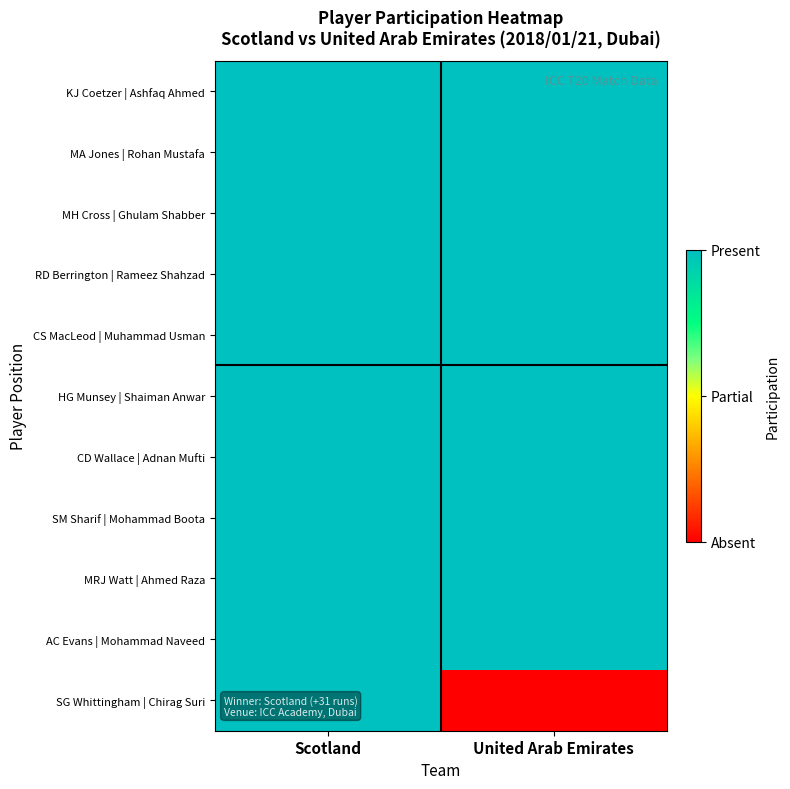

Which series changed the most between Scotland and United Arab Emirates?

SG Whittingham | Chirag Suri